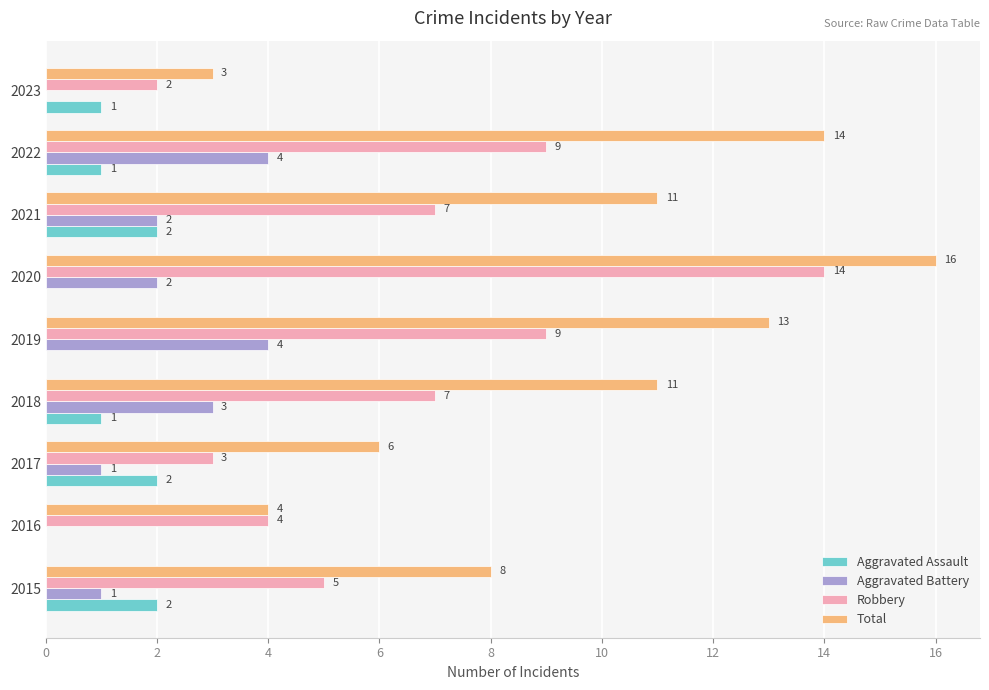

True or false: Total has a value of 3 at 2017.

False